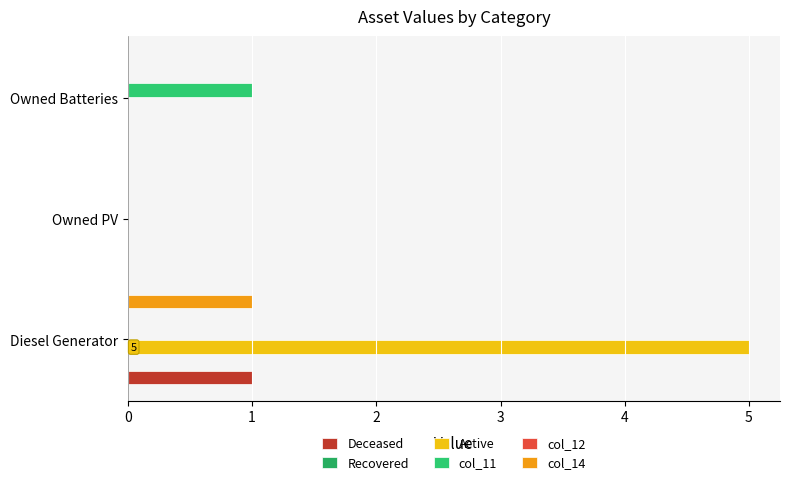

How many data points does each series have?

3